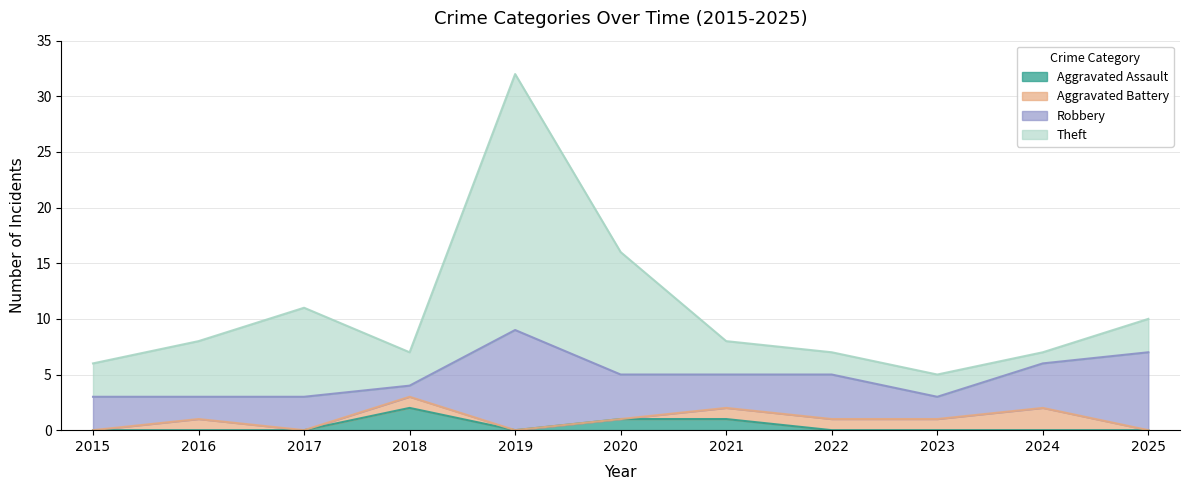

What is the difference between the Theft values at 2017 and 2015?

5